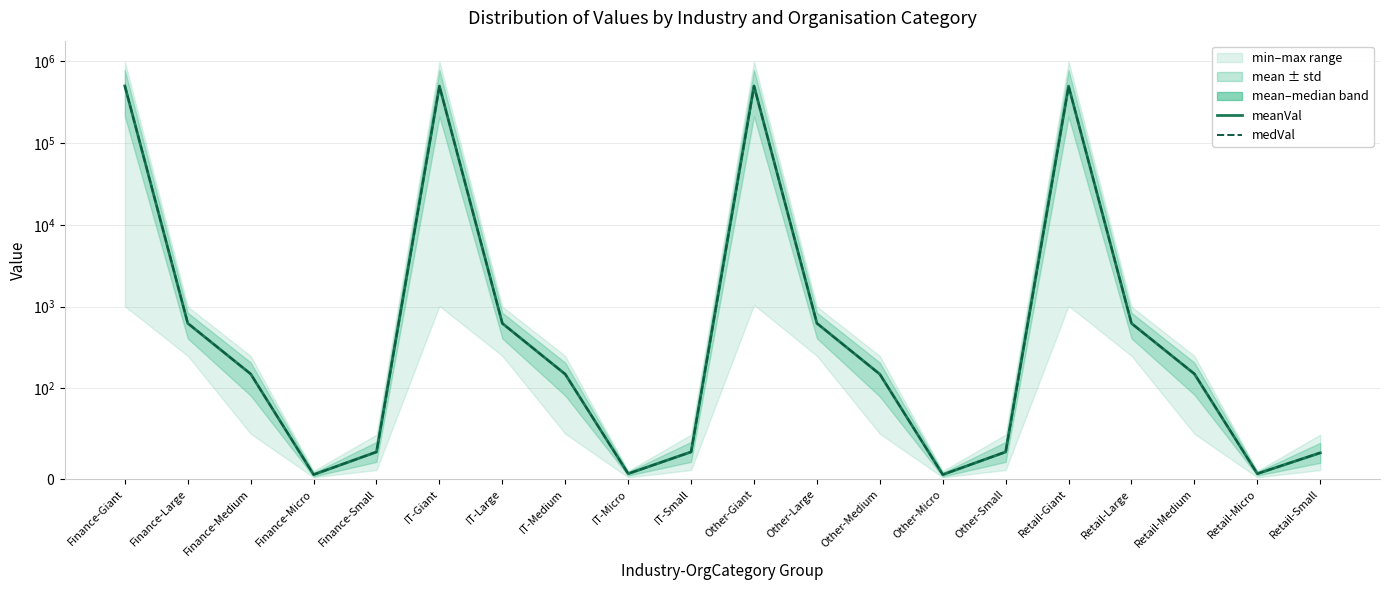

Which category has the highest value in the medVal series?

Finance-Giant